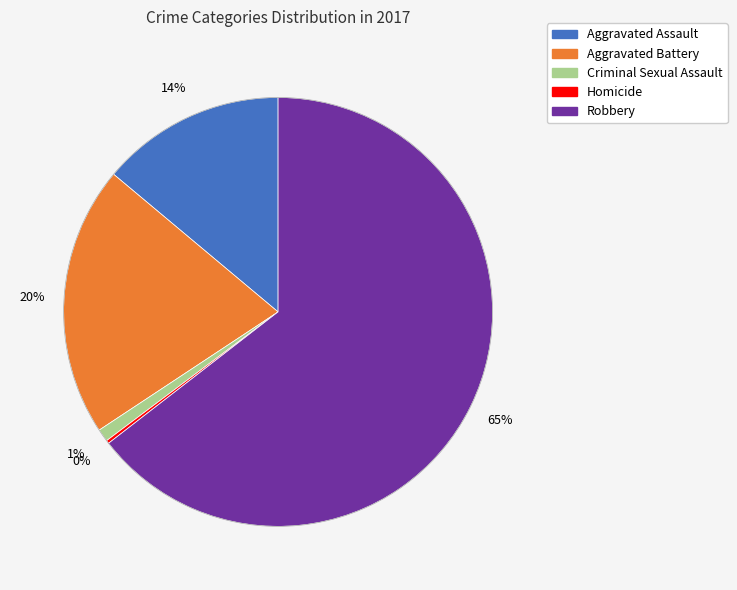

What percentage is the Aggravated Assault slice, to the nearest percent?

14%